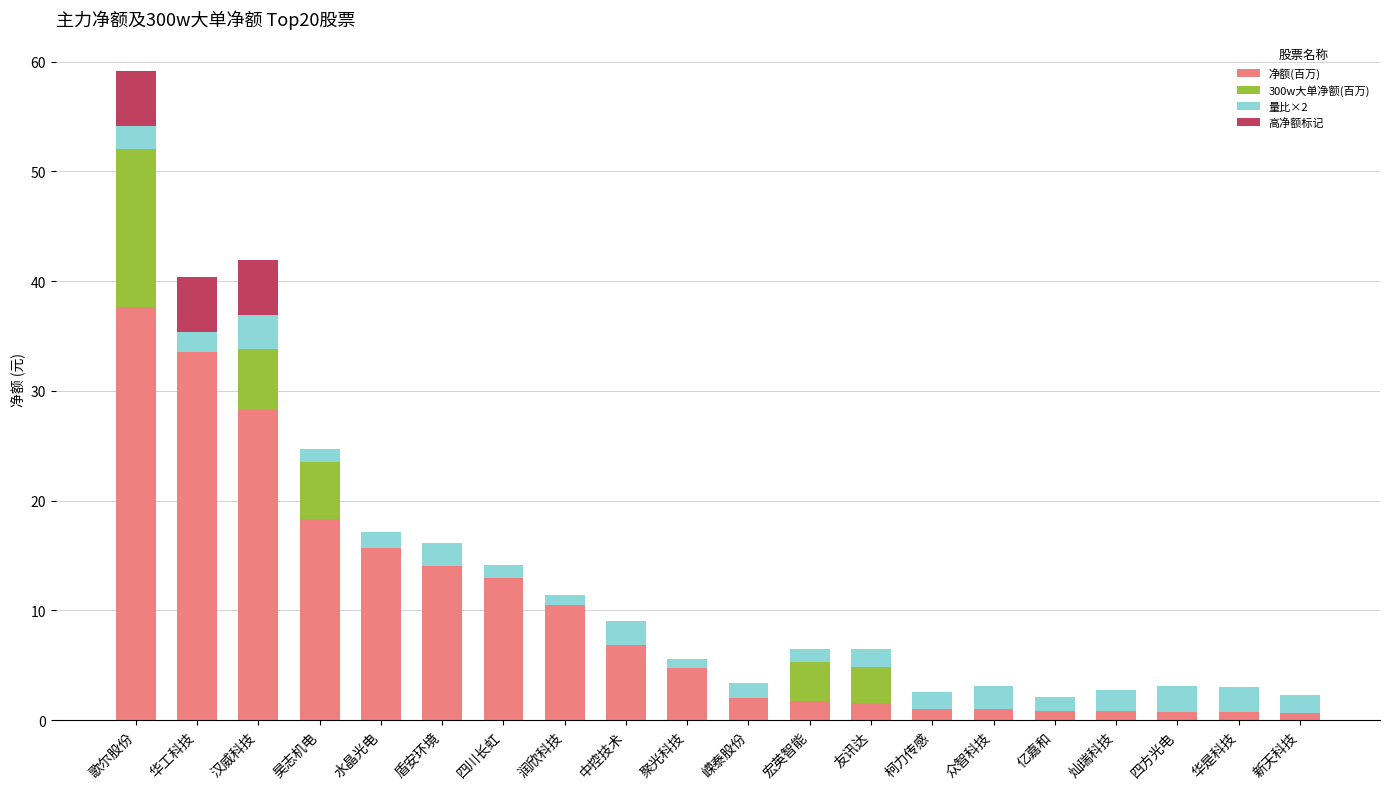

What are all the series names shown in the legend?

净额(百万), 300w大单净额(百万), 量比×2, 高净额标记